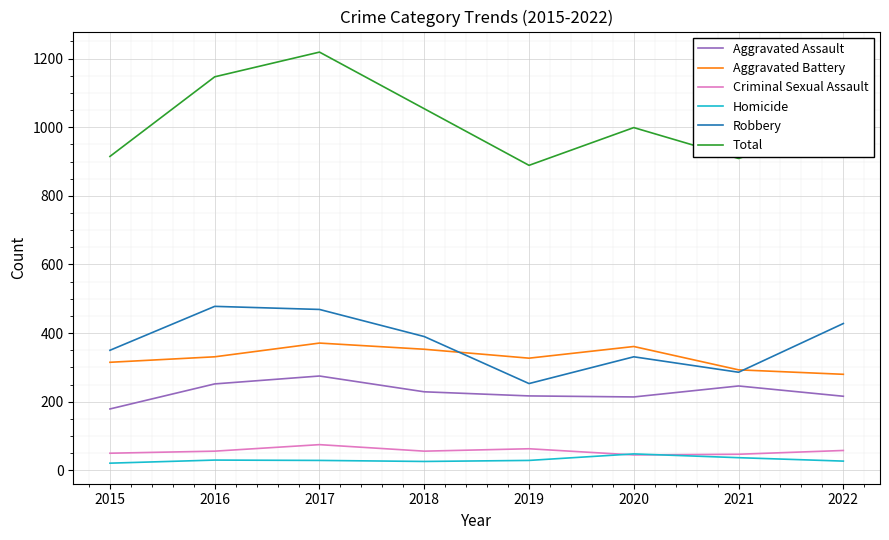

What is the maximum value for Criminal Sexual Assault?

75